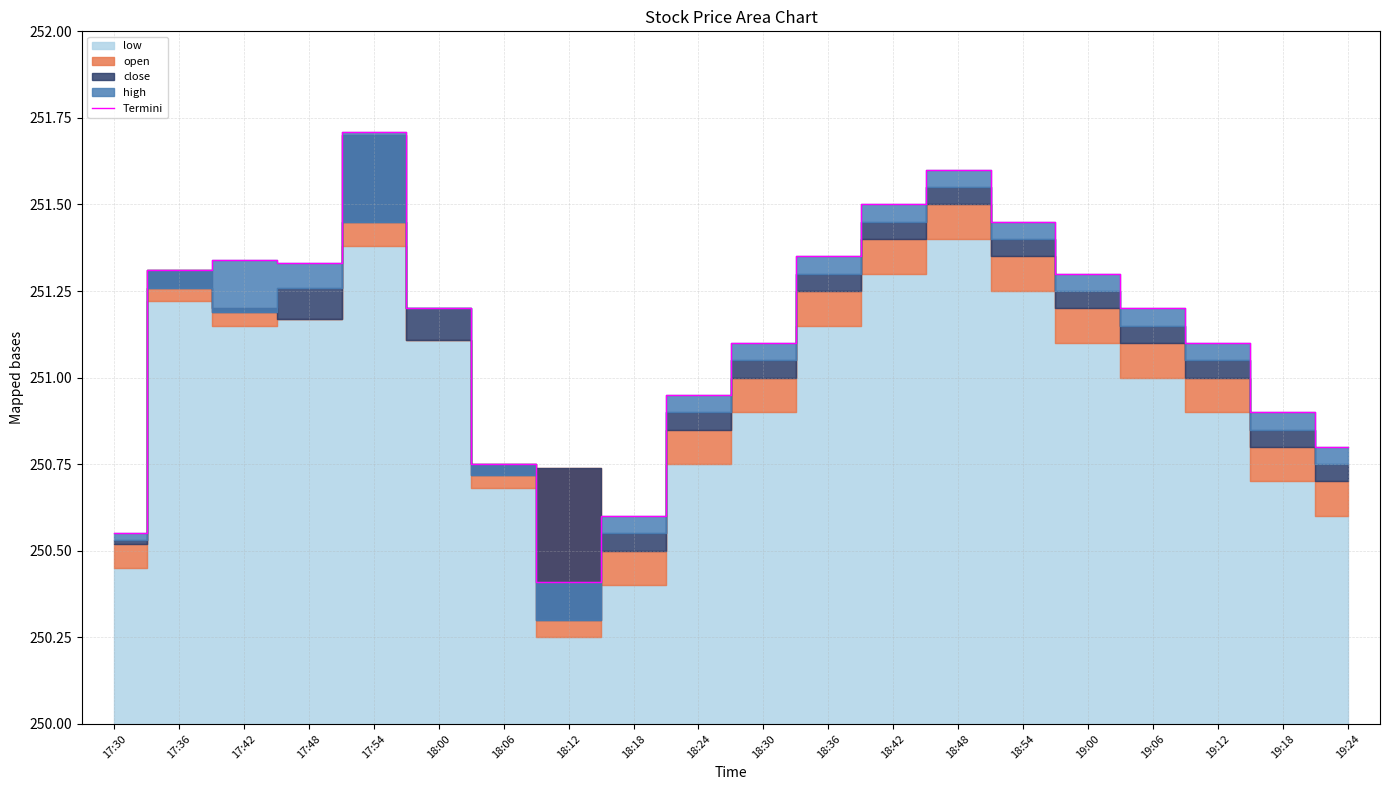

What is the maximum value for Termini?

251.7